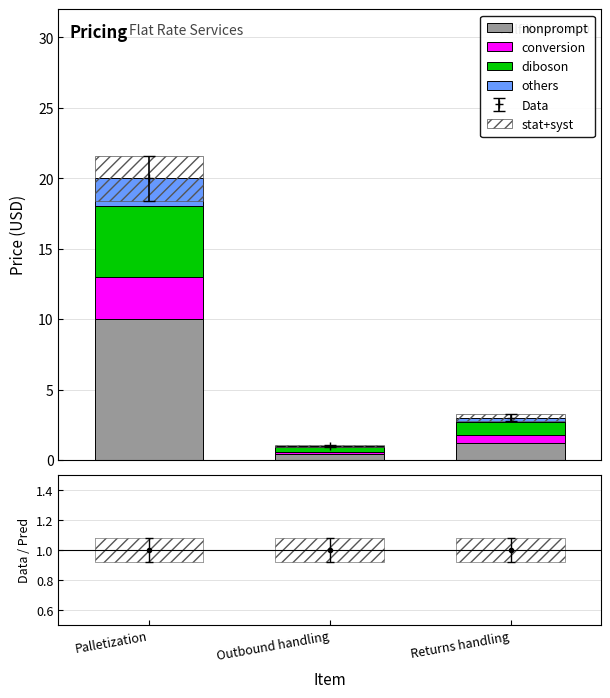

How many data points in nonprompt are less than 1?

1